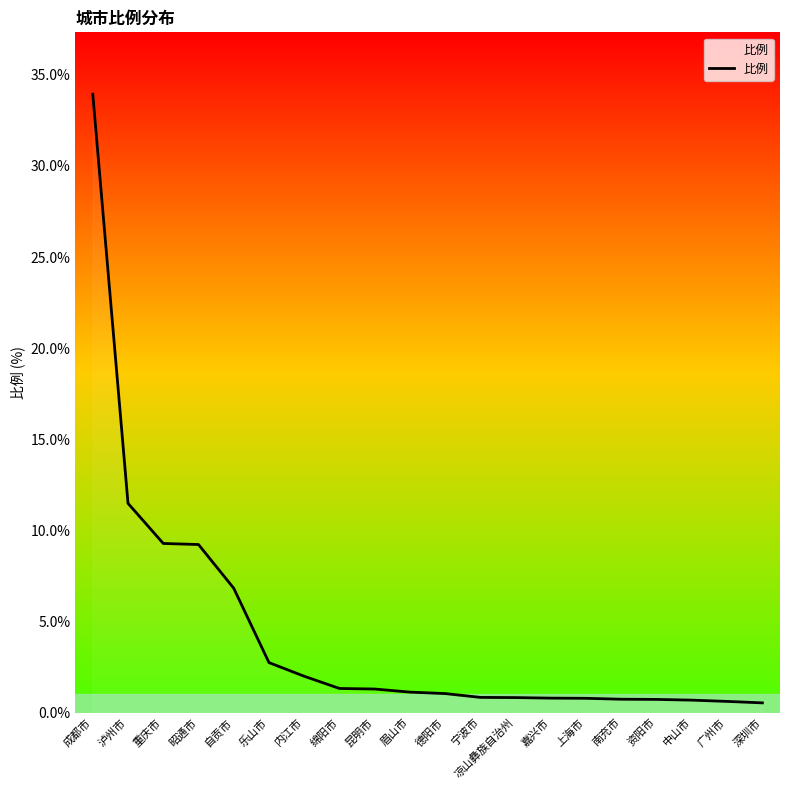

What is the difference between the values at 成都市 and 德阳市?

32.9